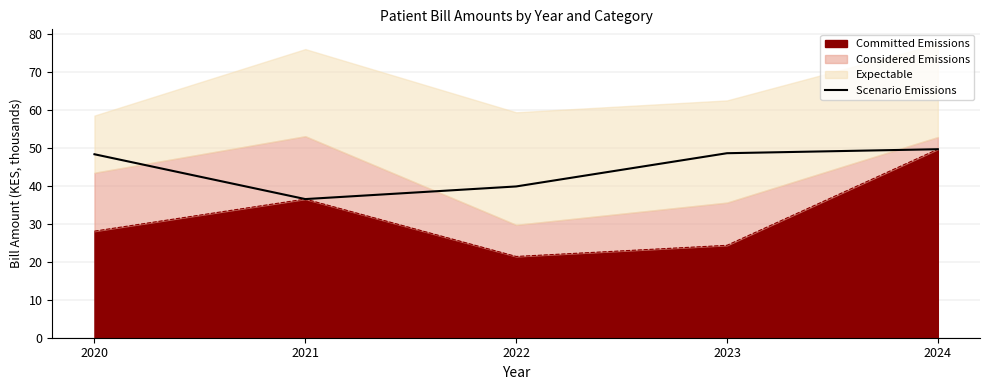

Where does the data first go above 48?

2020